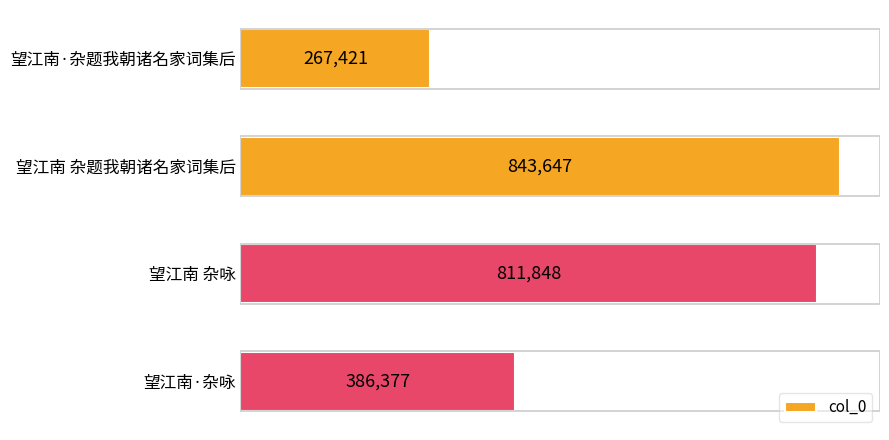

How many data points does each series have?

4